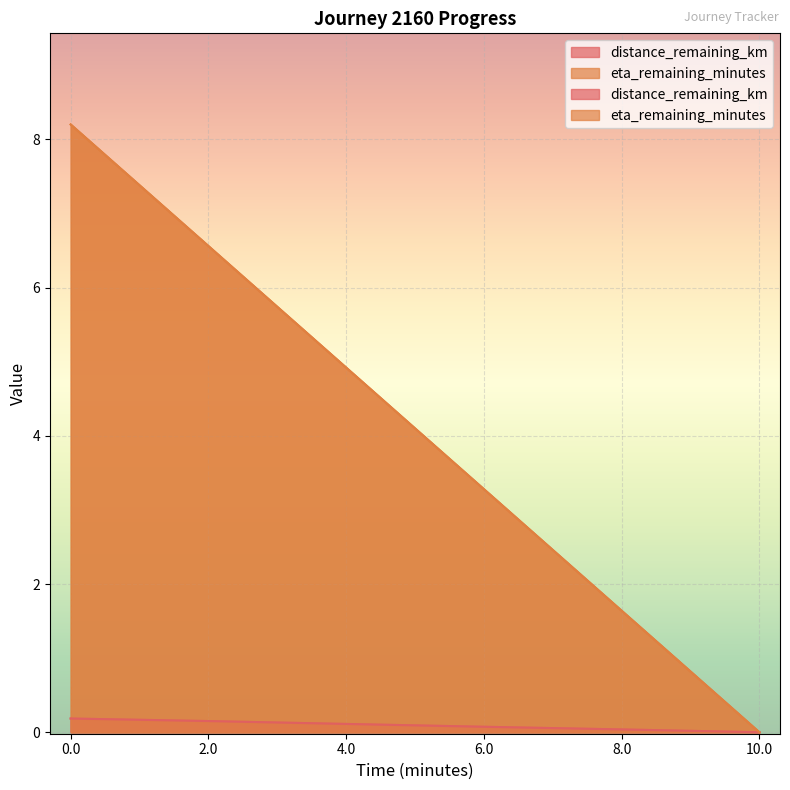

True or false: distance_remaining_km and eta_remaining_minutes intersect in this chart.

False